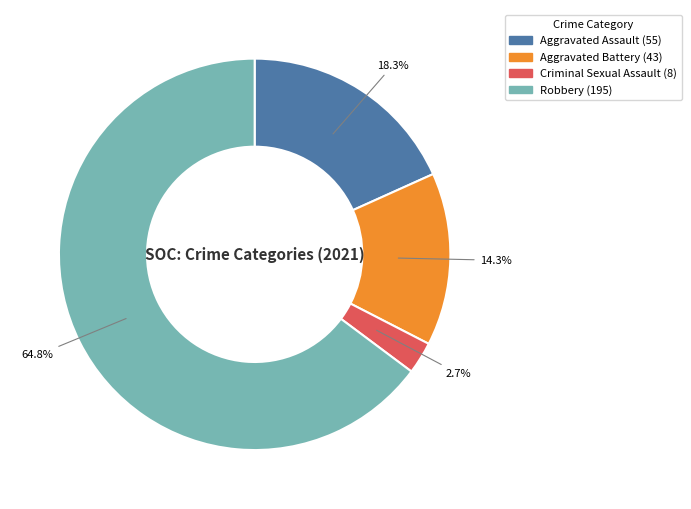

What is the largest slice in the pie chart?

Robbery